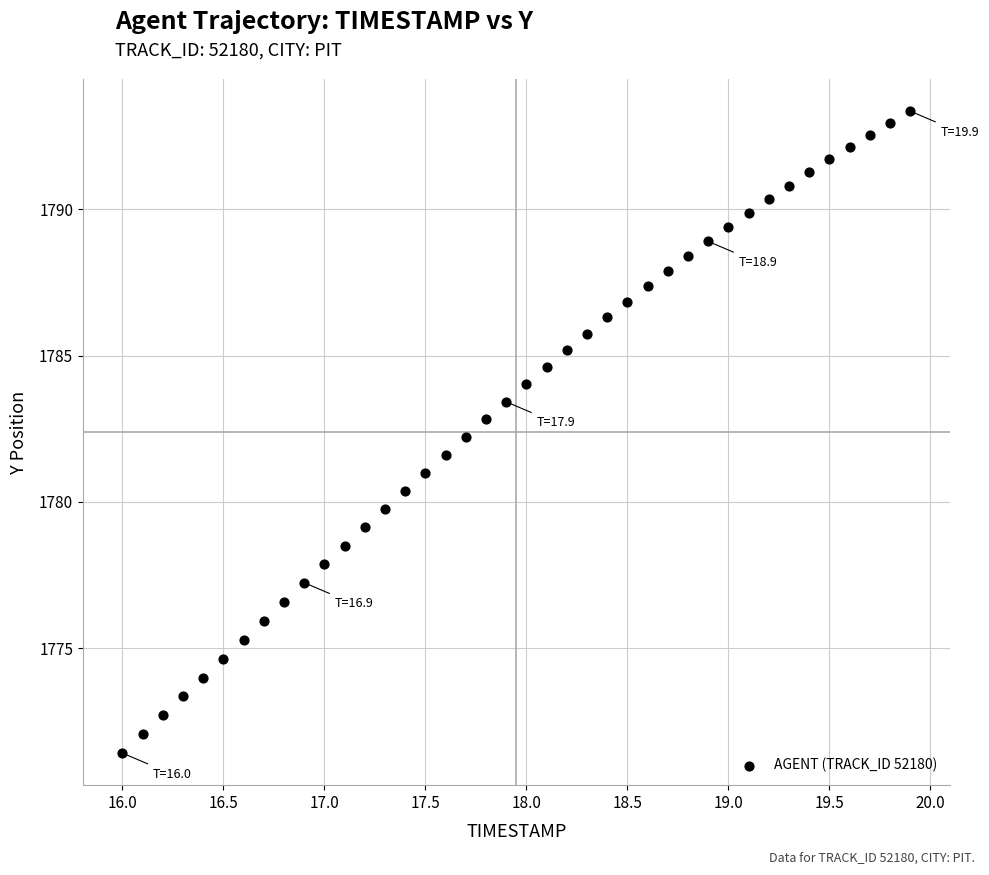

What is the range of X values (max minus min)?

3.9